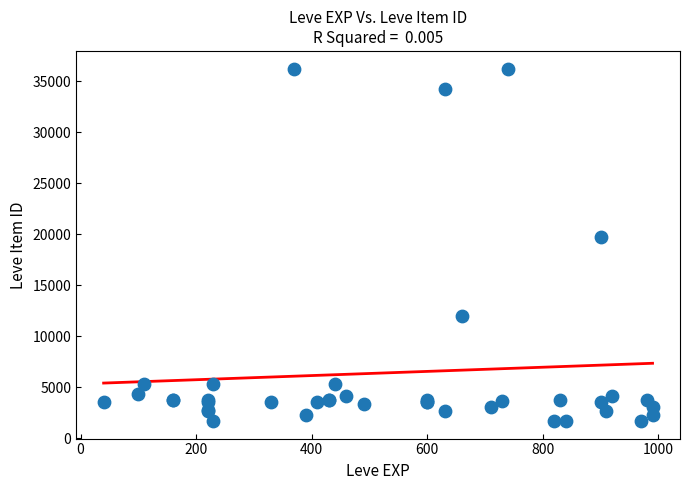

What Y value in the scatter plot is closest to 18967?

19744